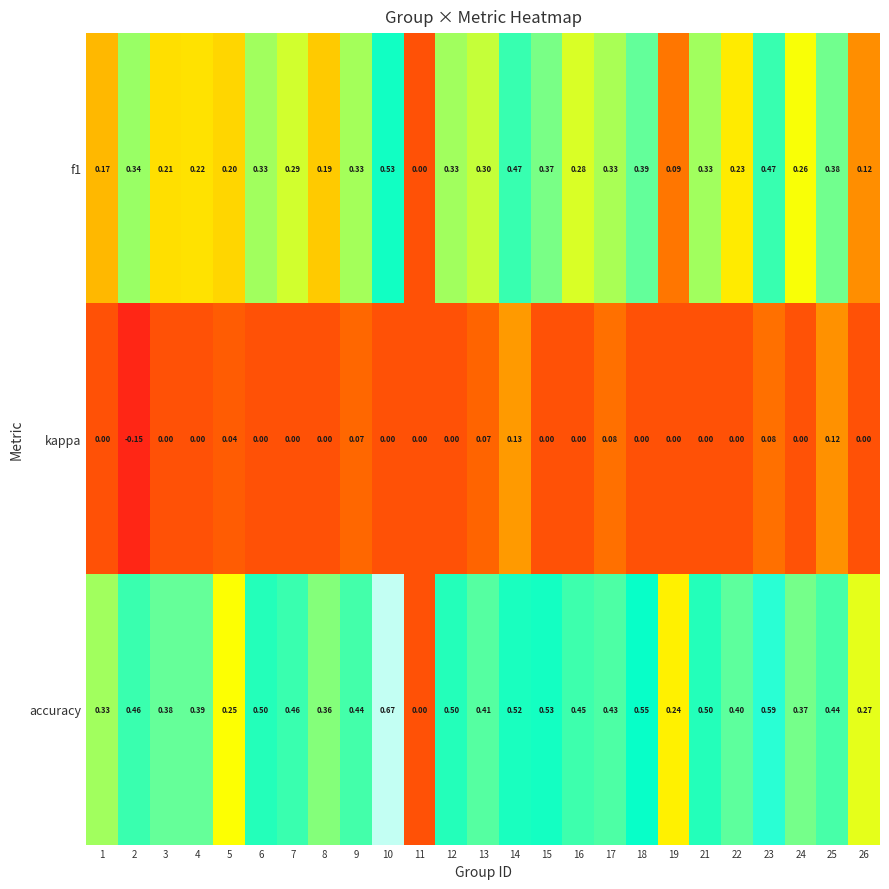

Which series has the largest total across all categories?

accuracy